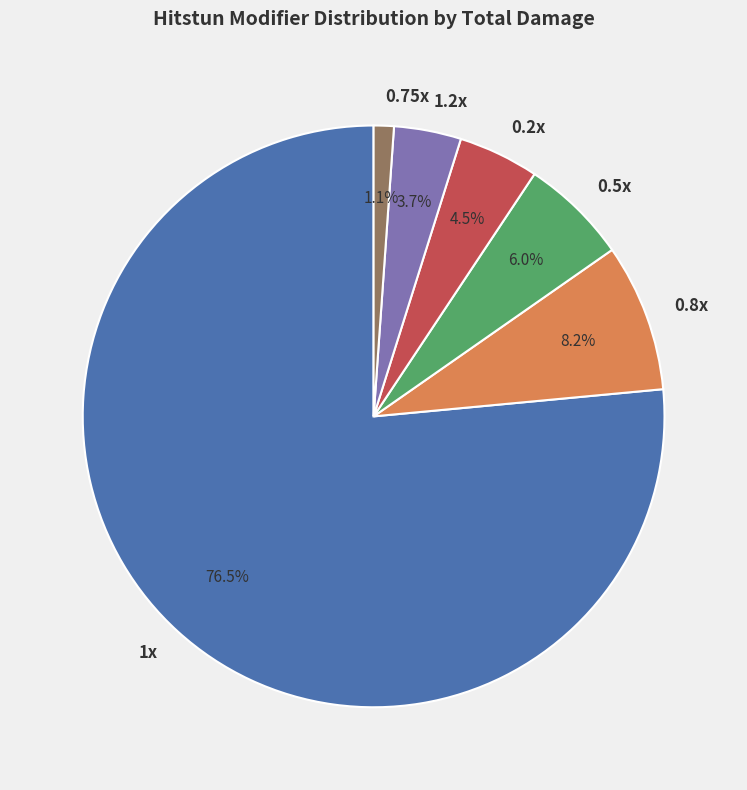

Rank the categories by value from lowest to highest.

0.75x, 1.2x, 0.2x, 0.5x, 0.8x, 1x